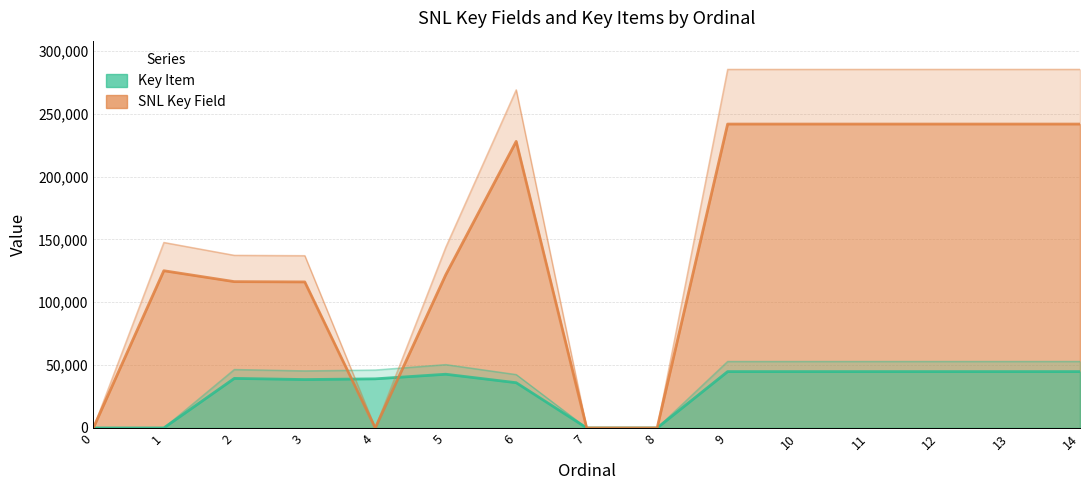

Which series has the largest total across all categories?

SNL Key Field